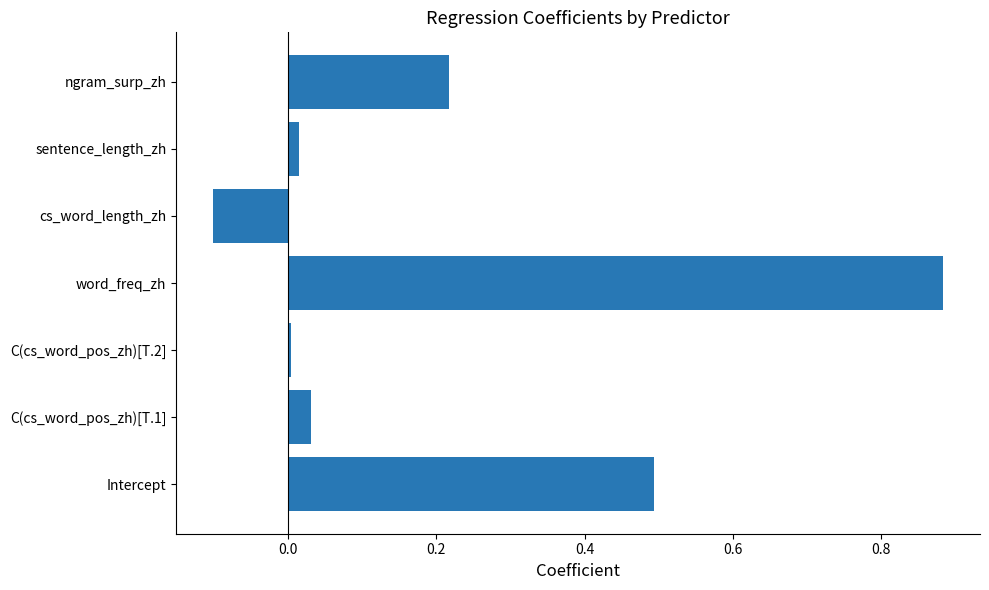

What is the smallest value displayed?

-0.1